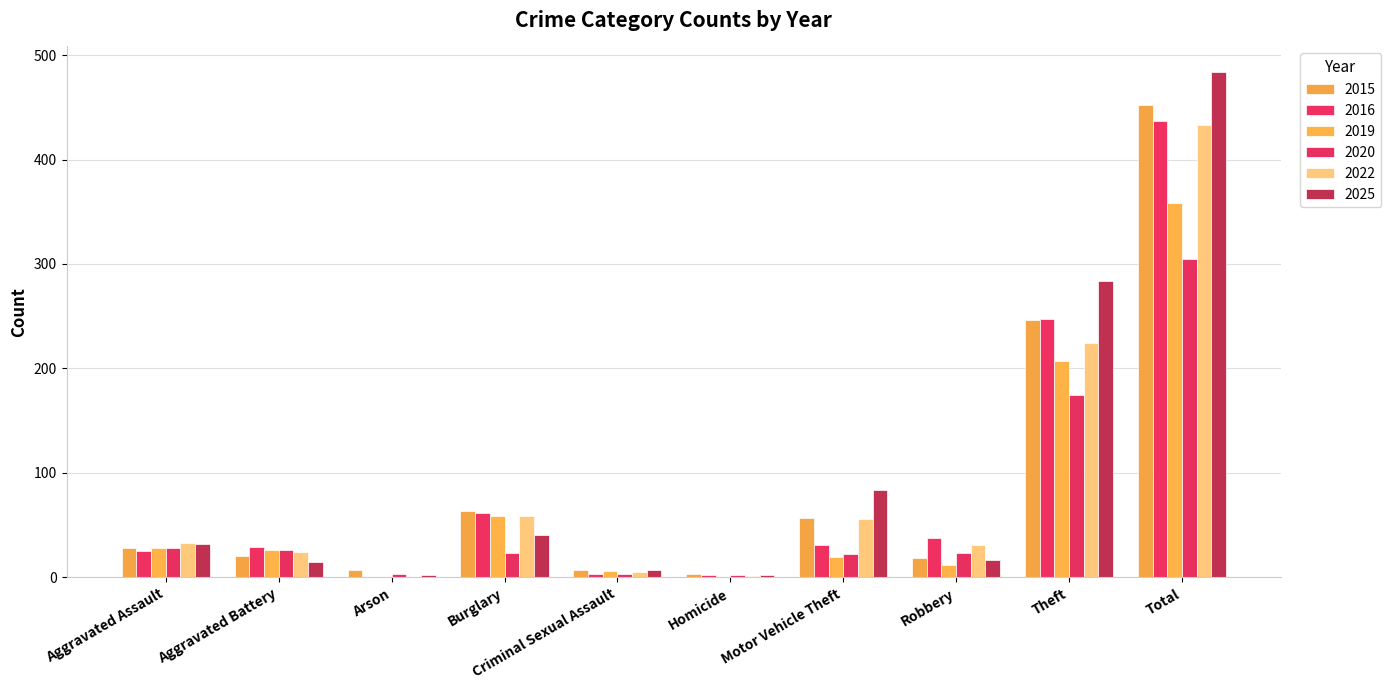

How many categories are shown in the chart?

10